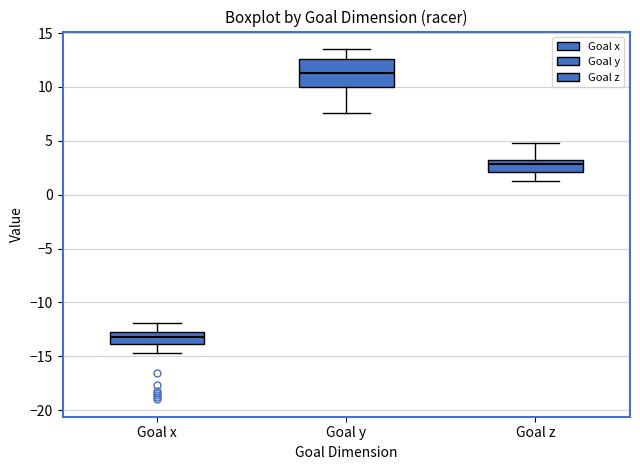

Reading left to right, transcribe this box plot: for each box, give where its median line is, the range the box spans, and where its two whiskers end, as read against the y-axis. The values are not printed on the chart, so give them approximately, as read against the axis.

Goal x: median -13.0 (inside the box), box -14.0 to -13.0, whiskers -14.5 to -12.0
Goal y: median 11.5, box 10.0 to 12.5, whiskers 7.5 to 13.5
Goal z: median 3.0 (just below the box's upper edge), box 2.0 to 3.0, whiskers 1.5 to 5.0